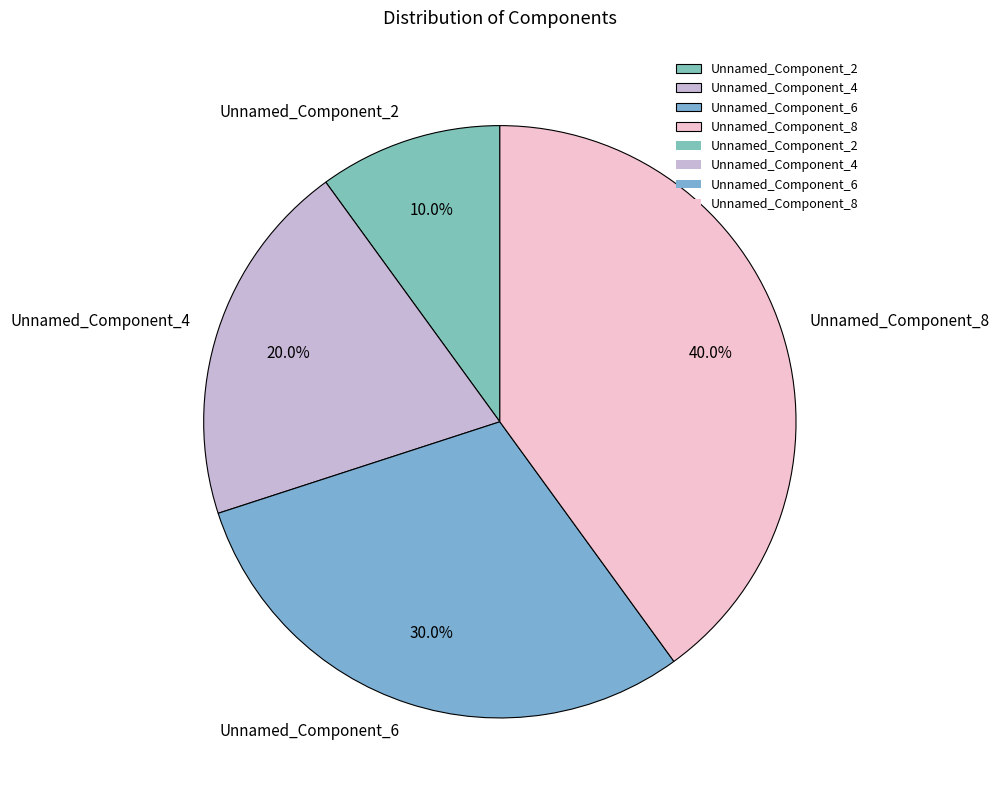

Approximately how many times larger is the value at Unnamed_Component_8 compared to Unnamed_Component_4?

2.0